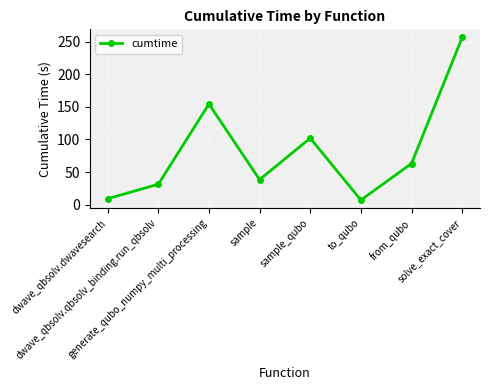

Reading right to left, list all the values displayed in this chart.

solve_exact_cover=256.4	from_qubo=63.1	to_qubo=7.1	sample_qubo=102.0	sample=38.5	generate_qubo_numpy_multi_processing=154.4	dwave_qbsolv.qbsolv_binding.run_qbsolv=31.3	dwave_qbsolv.dwavesearch=9.2